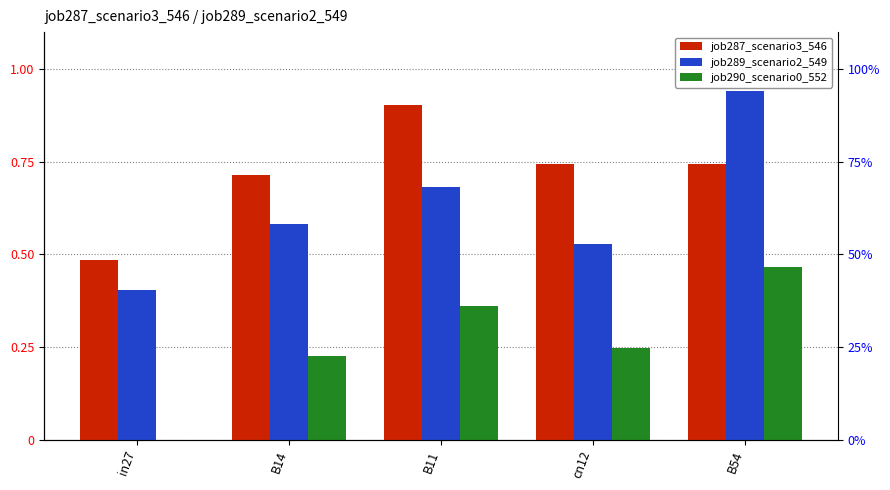

What is the value of the job289_scenario2_549 bar at the 1st from the left?

0.4